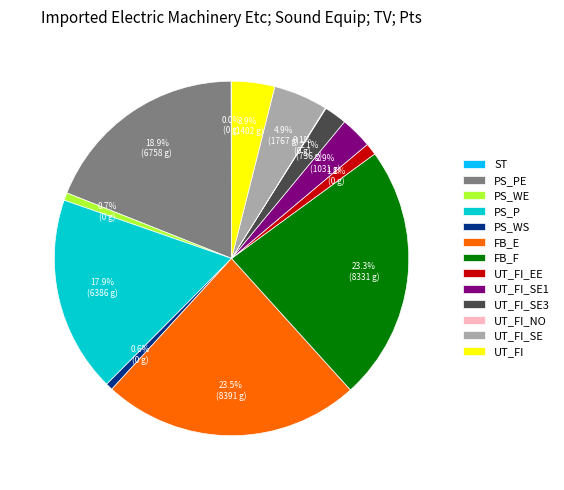

Between UT_FI and PS_WS, which is larger?

UT_FI